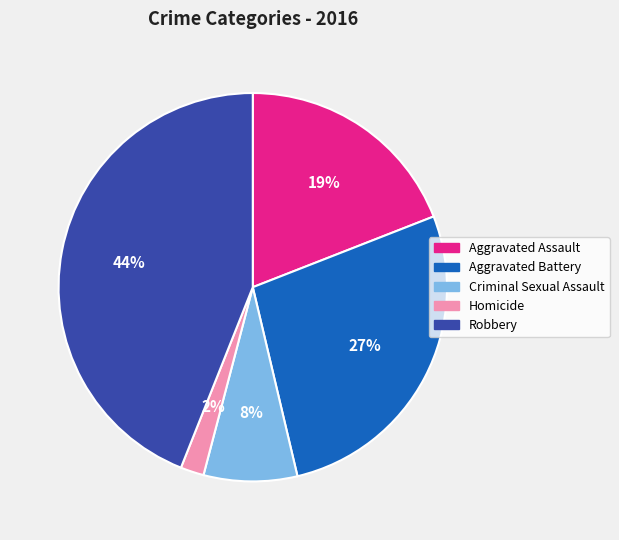

To the nearest percent, what percentage of the pie is Robbery?

44%